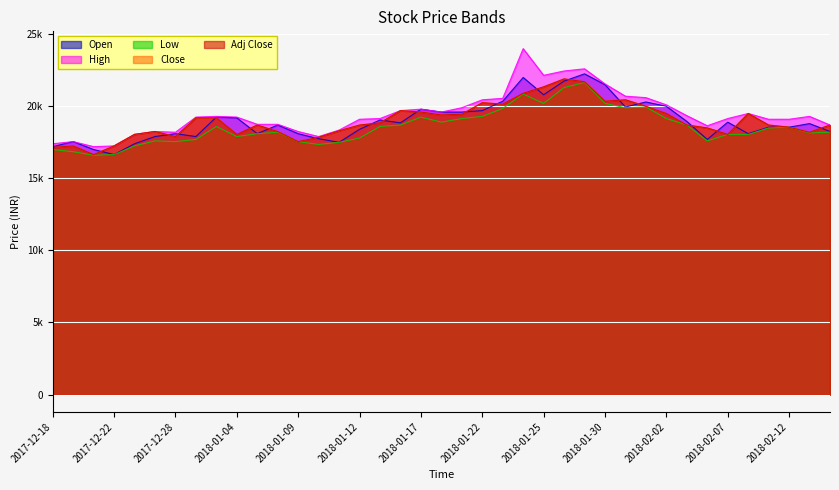

The value of Adj Close at 2018-02-05 is 18700. True or false?

True